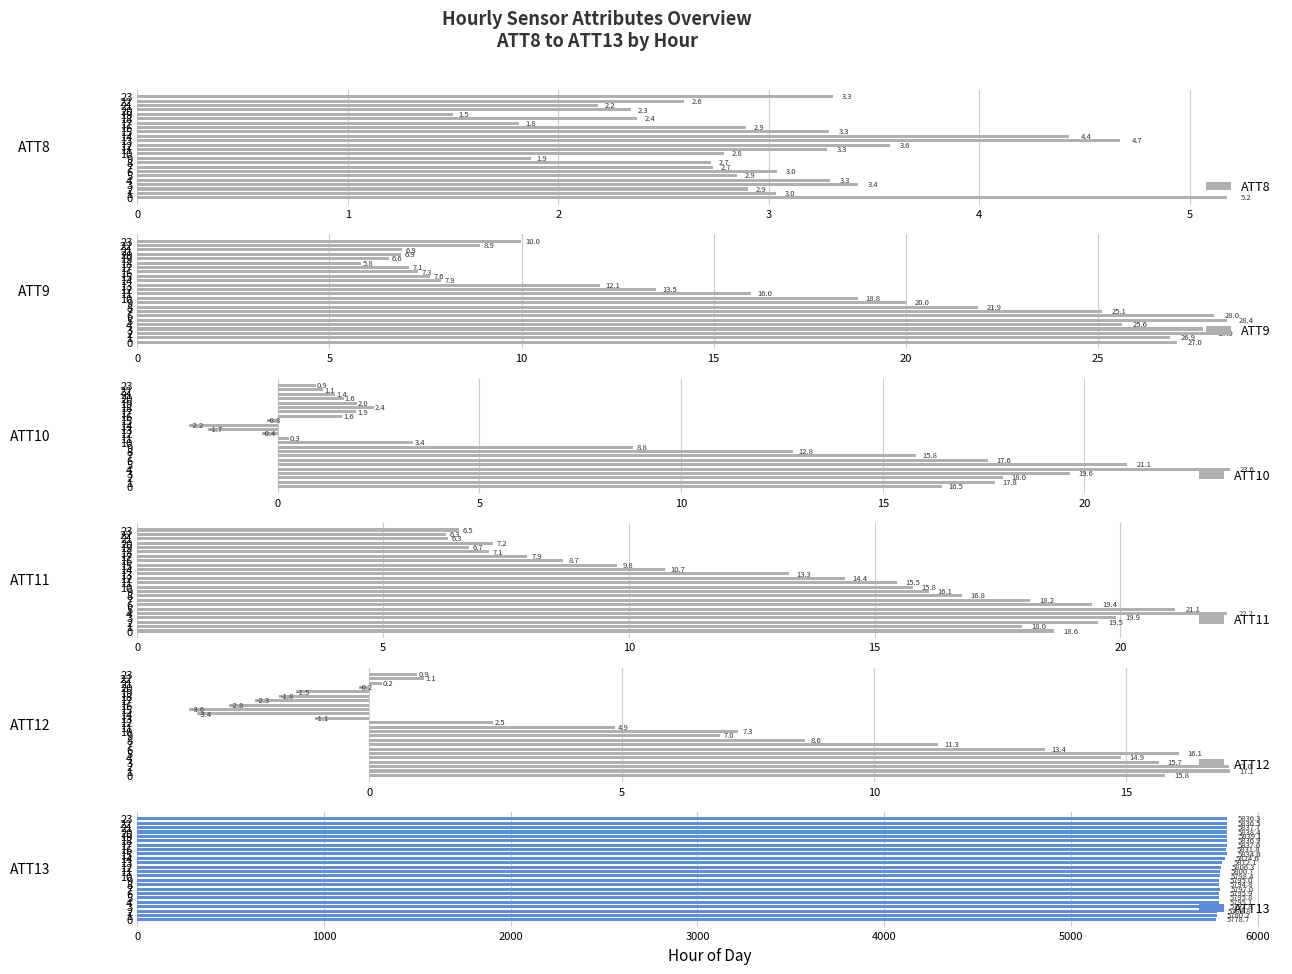

Reading left to right, list all the values displayed in this chart.

ATT8: 0=5.2	1=3.0	2=2.9	3=3.4	4=3.3	5=2.9	6=3.0	7=2.7	8=2.7	9=1.9	10=2.8	11=3.3	12=3.6	13=4.7	14=4.4	15=3.3	16=2.9	17=1.8	18=2.4	19=1.5	20=2.3	21=2.2	22=2.6	23=3.3
ATT9: 0=27.0	1=26.9	2=27.9	3=27.7	4=25.6	5=28.4	6=28.0	7=25.1	8=21.9	9=20.0	10=18.8	11=16.0	12=13.5	13=12.1	14=7.9	15=7.6	16=7.3	17=7.1	18=5.8	19=6.6	20=6.9	21=6.9	22=8.9	23=10.0
ATT10: 0=16.5	1=17.8	2=18.0	3=19.6	4=23.6	5=21.1	6=17.6	7=15.8	8=12.8	9=8.8	10=3.4	11=0.3	12=-0.4	13=-1.7	14=-2.2	15=-0.3	16=1.6	17=1.9	18=2.4	19=2.0	20=1.6	21=1.4	22=1.1	23=0.9
ATT11: 0=18.6	1=18.0	2=19.5	3=19.9	4=22.2	5=21.1	6=19.4	7=18.2	8=16.8	9=16.1	10=15.8	11=15.5	12=14.4	13=13.3	14=10.7	15=9.8	16=8.7	17=7.9	18=7.1	19=6.7	20=7.2	21=6.3	22=6.3	23=6.5
ATT12: 0=15.8	1=17.1	2=17.0	3=15.7	4=14.9	5=16.1	6=13.4	7=11.3	8=8.6	9=7.0	10=7.3	11=4.9	12=2.5	13=-1.1	14=-3.4	15=-3.6	16=-2.8	17=-2.3	18=-1.8	19=-1.5	20=-0.2	21=0.2	22=1.1	23=0.9
ATT13: 0=5778.7	1=5780.2	2=5783.8	3=5792.8	4=5795.1	5=5795.8	6=5795.9	7=5797.0	8=5794.8	9=5795.0	10=5798.4	11=5800.7	12=5806.3	13=5812.1	14=5824.6	15=5834.0	16=5831.8	17=5837.0	18=5836.9	19=5839.1	20=5838.4	21=5837.7	22=5836.5	23=5836.3